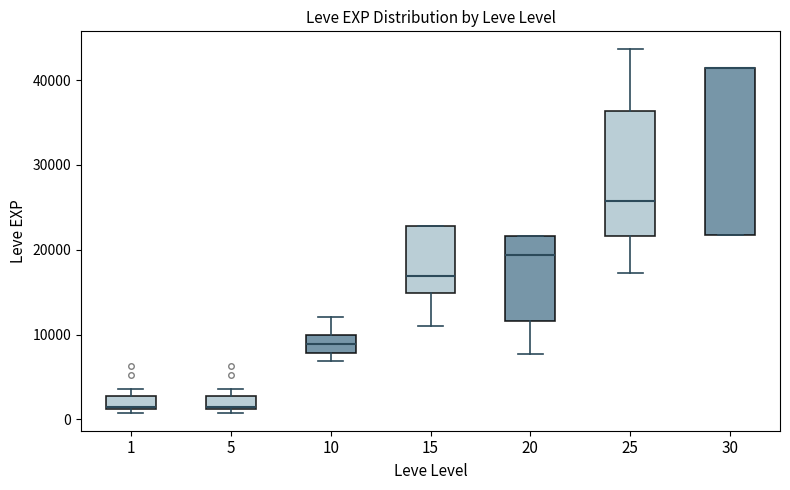

Reading left to right, read every box against the y-axis: the position of its median line, the range the box covers, and the ends of its whiskers. The values are not printed on the chart, so give them approximately, as read against the axis.

1: median 1000 (drawn on the box's lower edge), box 1000 to 3000, whiskers 1000 (just below the box's lower edge) to 4000
5: median 1000 (drawn on the box's lower edge), box 1000 to 3000, whiskers 1000 (just below the box's lower edge) to 4000
10: median 9000, box 8000 to 10000, whiskers 7000 to 12000
15: median 17000, box 15000 to 23000, whiskers 11000 to 23000
20: median 19000, box 12000 to 22000, whiskers 8000 to 22000
25: median 26000, box 22000 to 36000, whiskers 17000 to 44000
30: median 41000 (drawn on the box's upper edge), box 22000 to 41000, whiskers 22000 to 41000